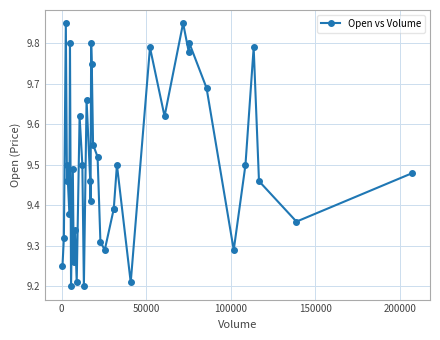

Count the values in the range 9 to 10.

40